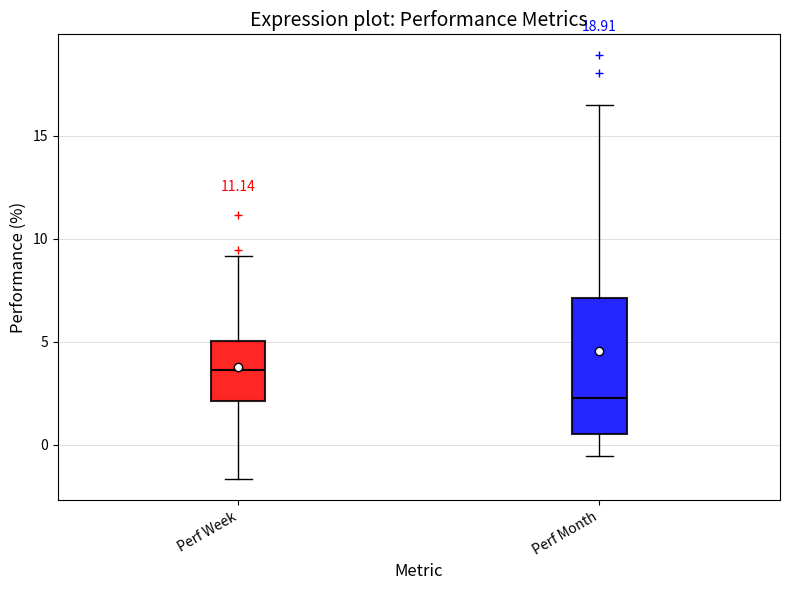

Reading left to right, transcribe this box plot: for each box, give where its median line is, the range the box spans, and where its two whiskers end, as read against the y-axis. The values are not printed on the chart, so give them approximately, as read against the axis.

Perf Week: median 3.5, box 2.0 to 5.0, whiskers -1.5 to 9.0
Perf Month: median 2.5, box 0.5 to 7.0, whiskers -0.5 to 16.5